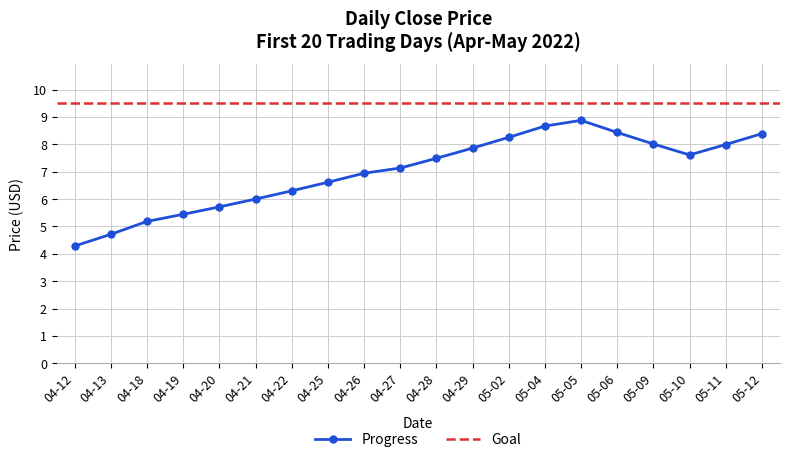

The value of Progress at 05-04 is 2.1. True or false?

False